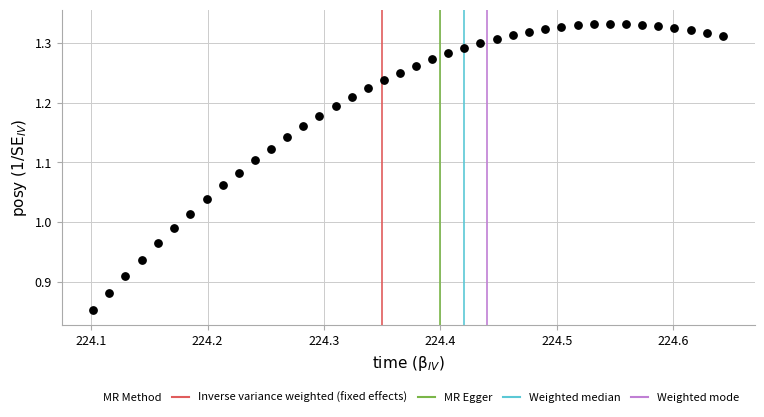

What is the range of Y values (max minus min)?

0.5